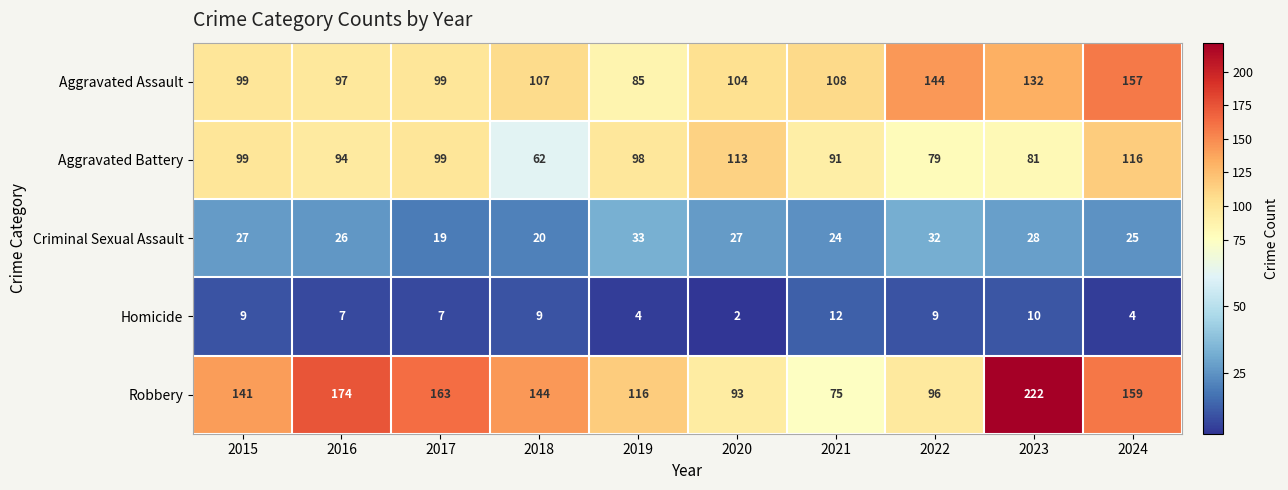

Which series has the largest range (max minus min)?

Robbery